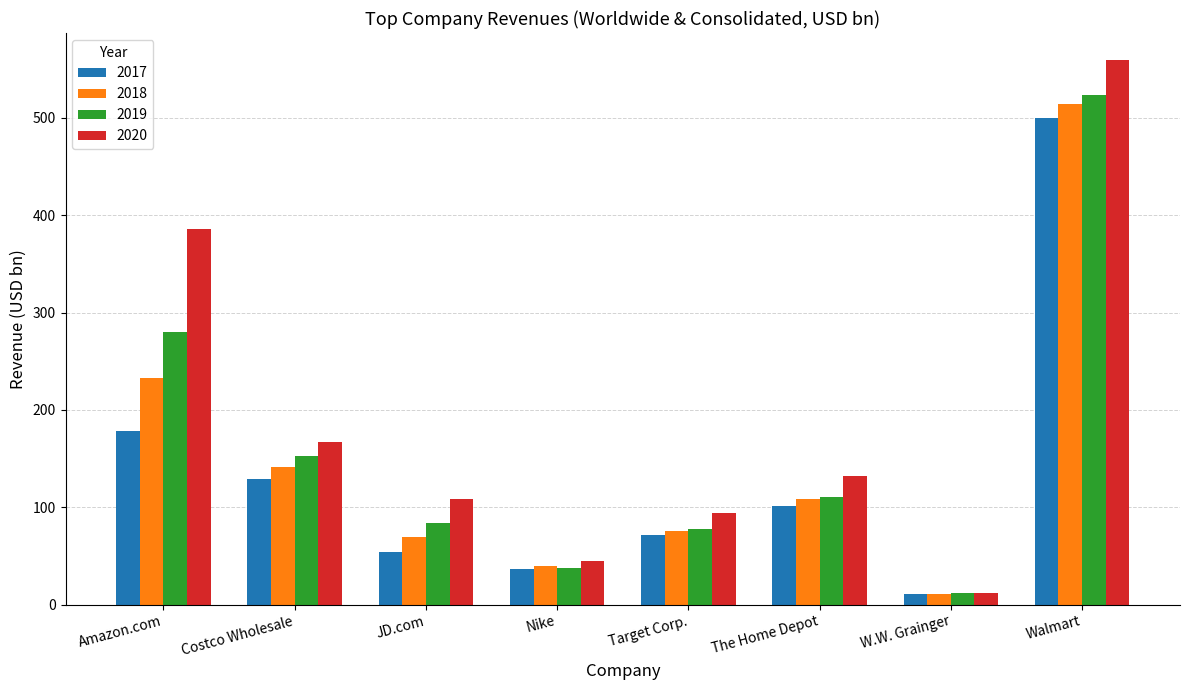

How many categories are shown in the chart?

8